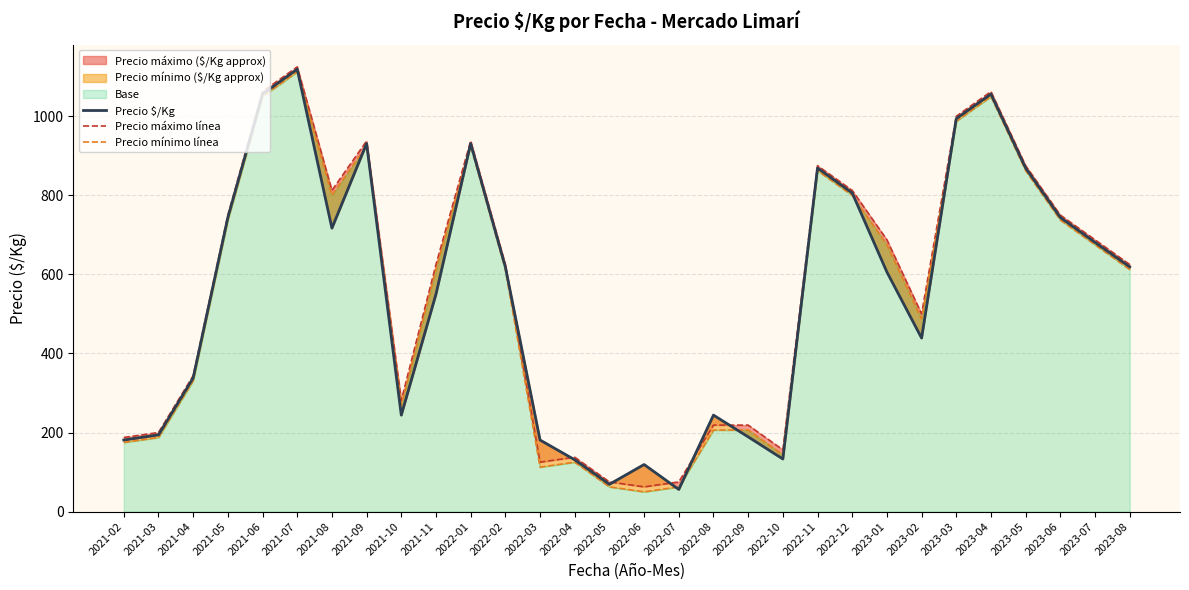

At which category does the chart reach its peak across all series?

2021-07